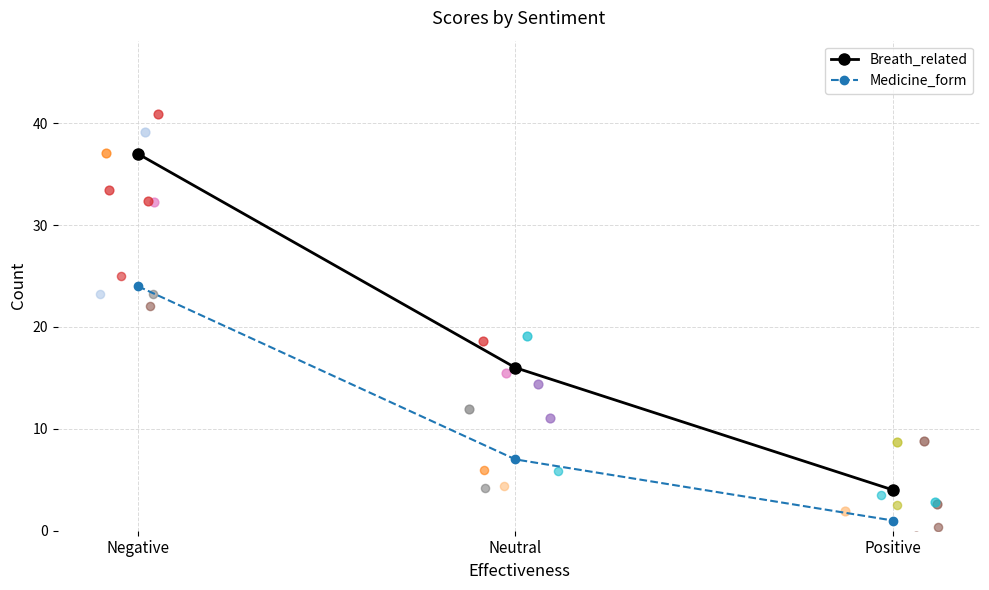

Which series has the largest Y range (max minus min)?

Breath_related